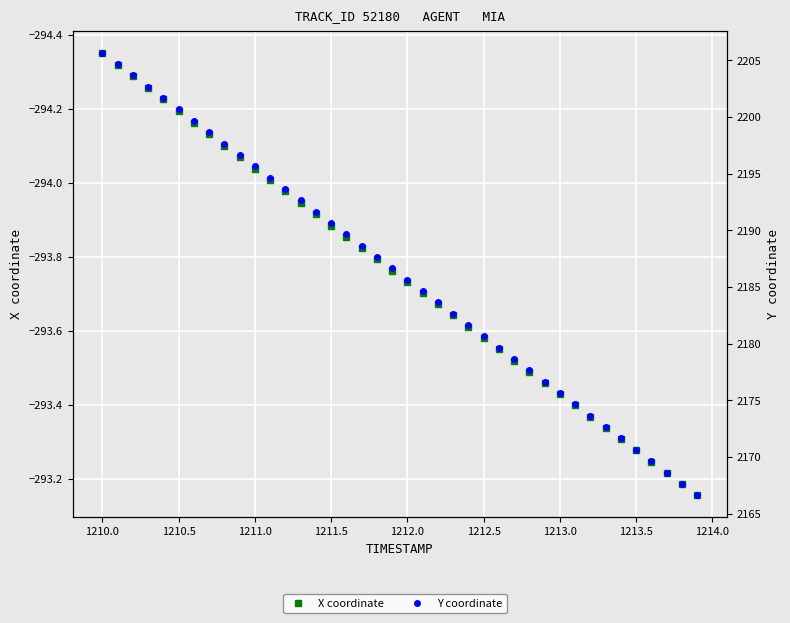

How many series are shown in this chart?

2